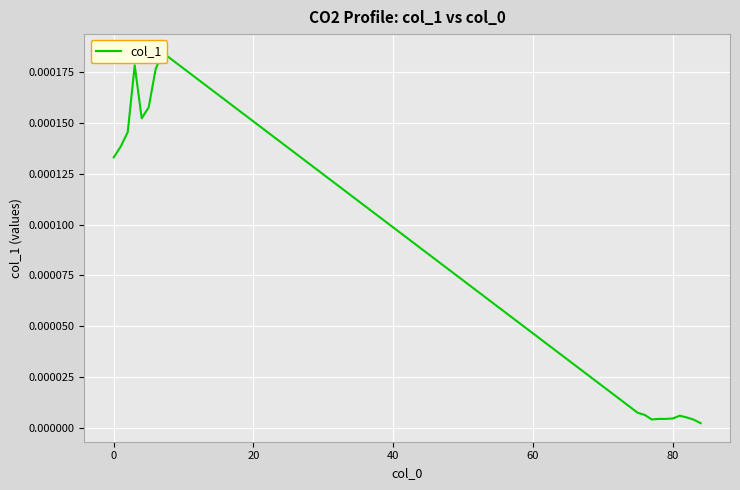

Is it true that the value at 11 is 0.0?

False